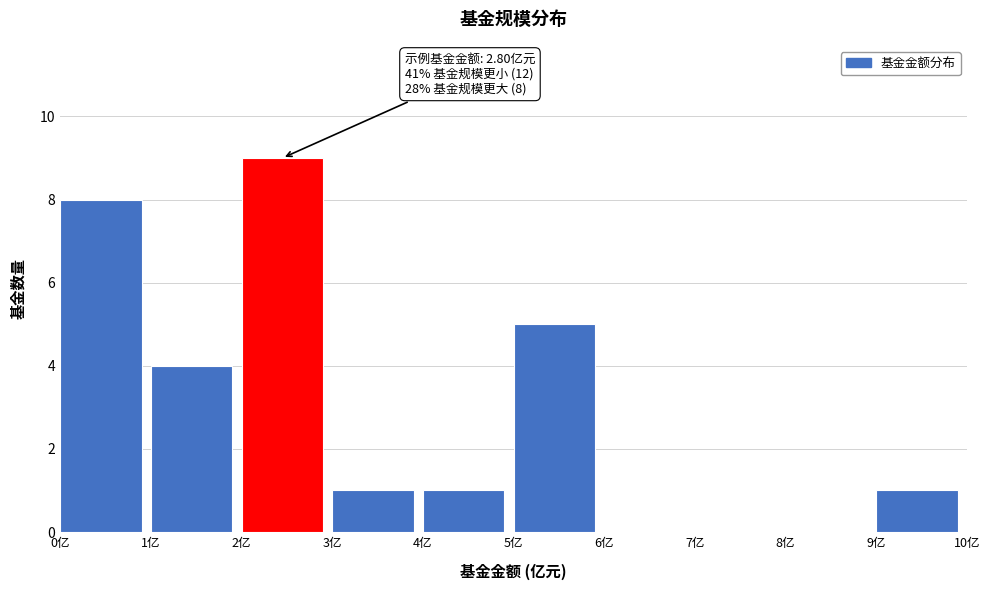

Which range on the x-axis has the tallest bar?

2 to 3